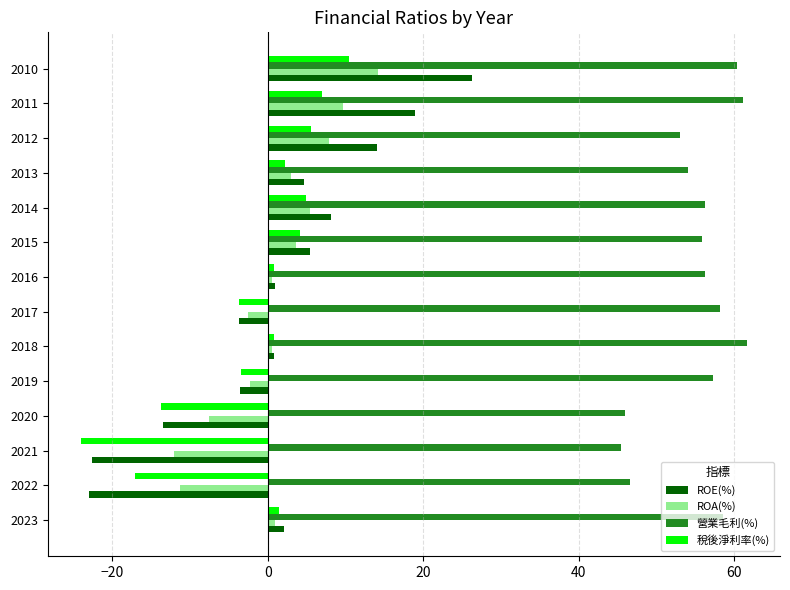

The value of 營業毛利(%) at 2020 is 45.9. True or false?

True